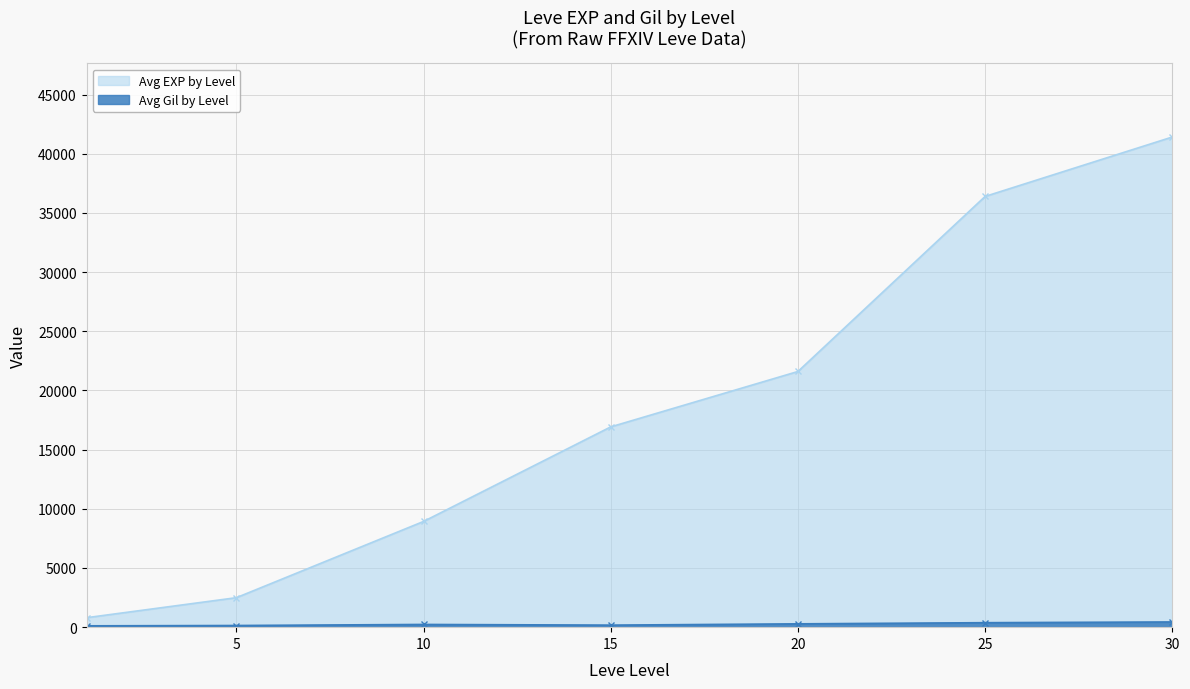

What is the highest value of the Avg EXP by Level series?

41410